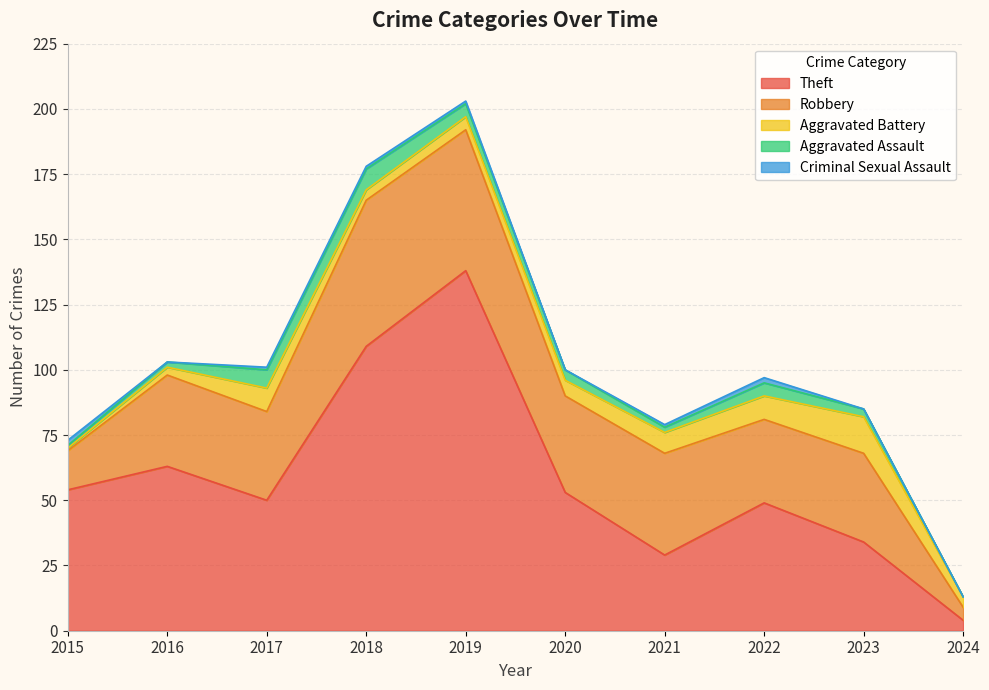

What is the difference between the maximum and second lowest values in the Theft series?

109